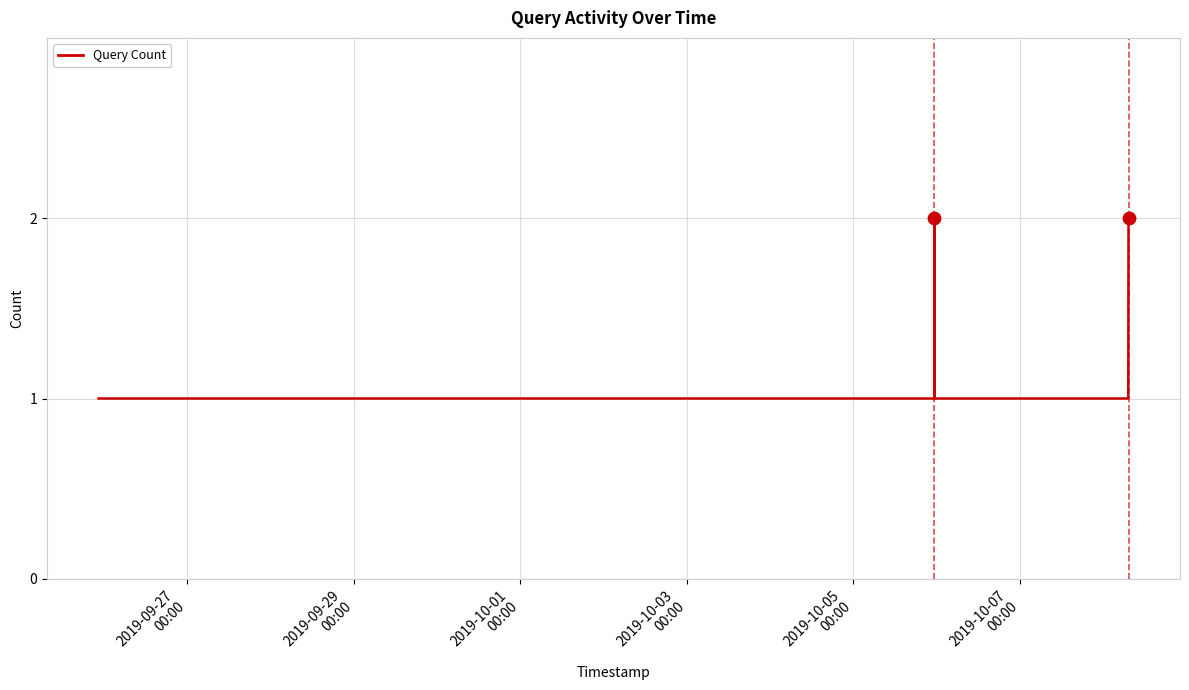

Does the chart have visible grid lines?

Yes